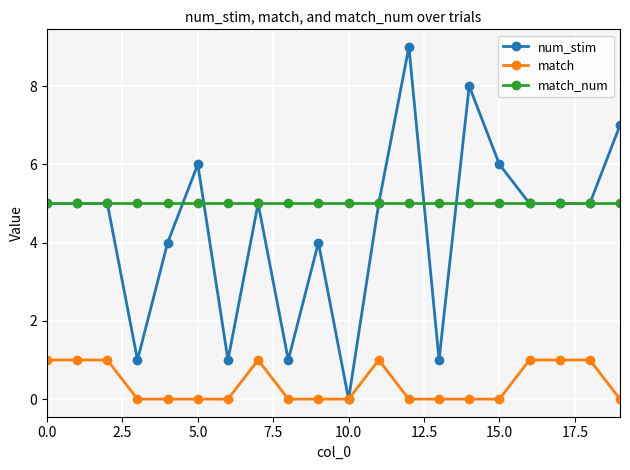

Which series has the largest total across all categories?

match_num